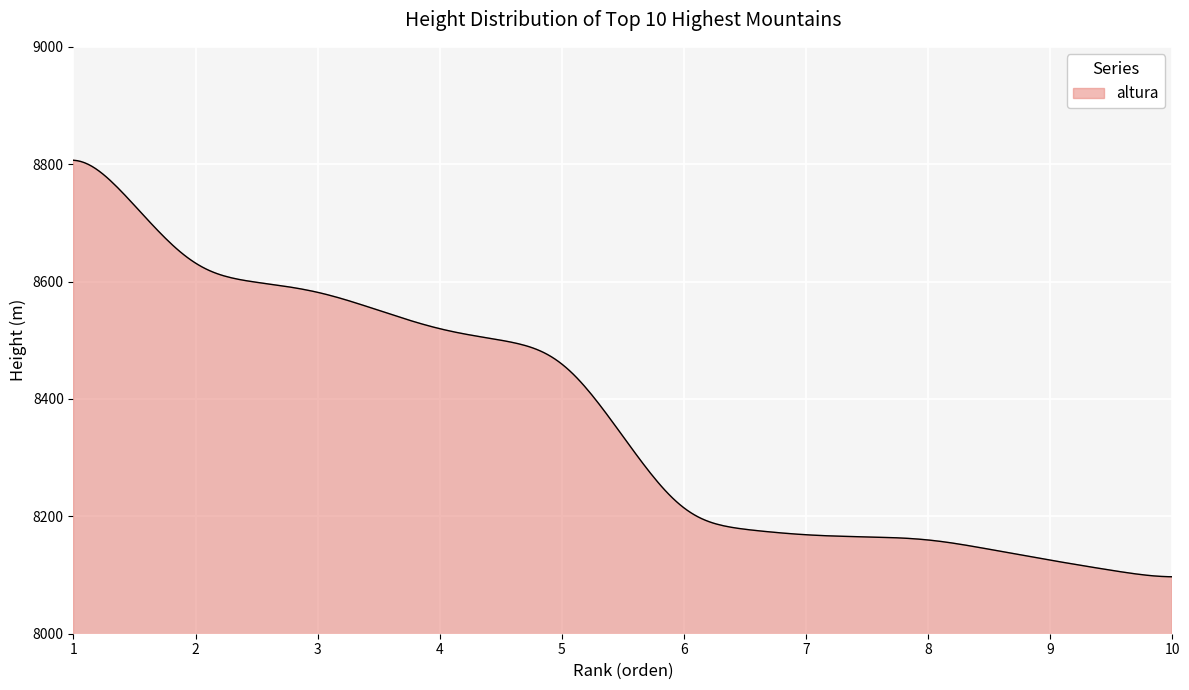

How many lines are shown in the chart?

1